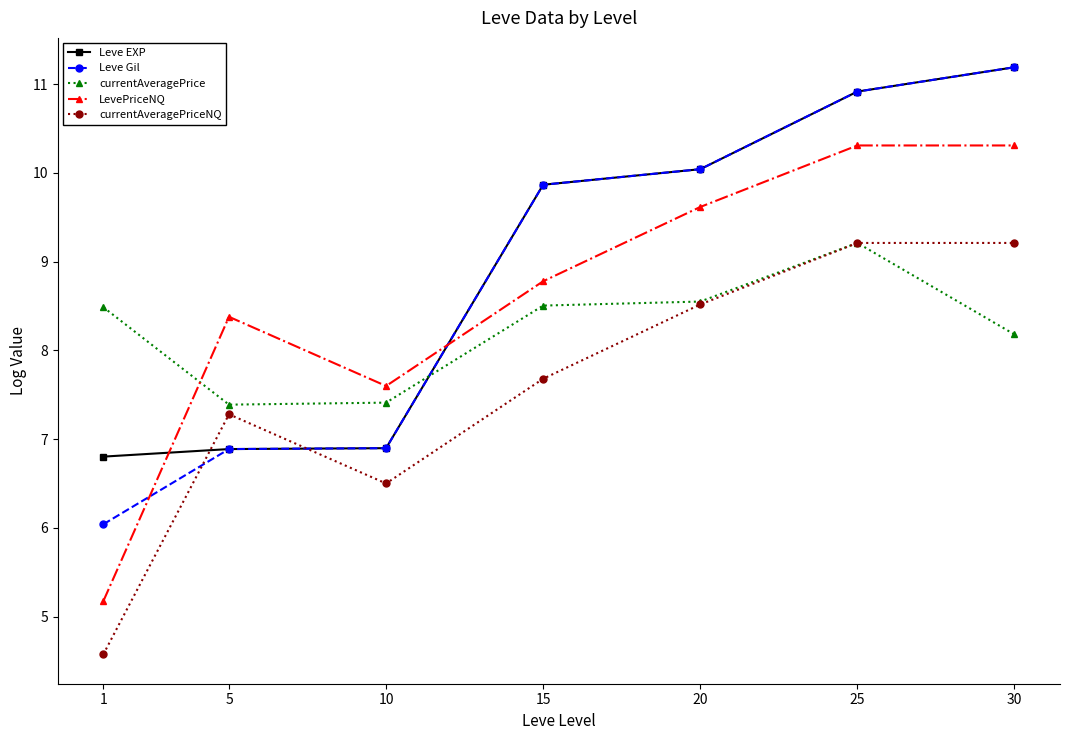

What is the value of the Leve EXP point at the 2nd from the left?

6.9